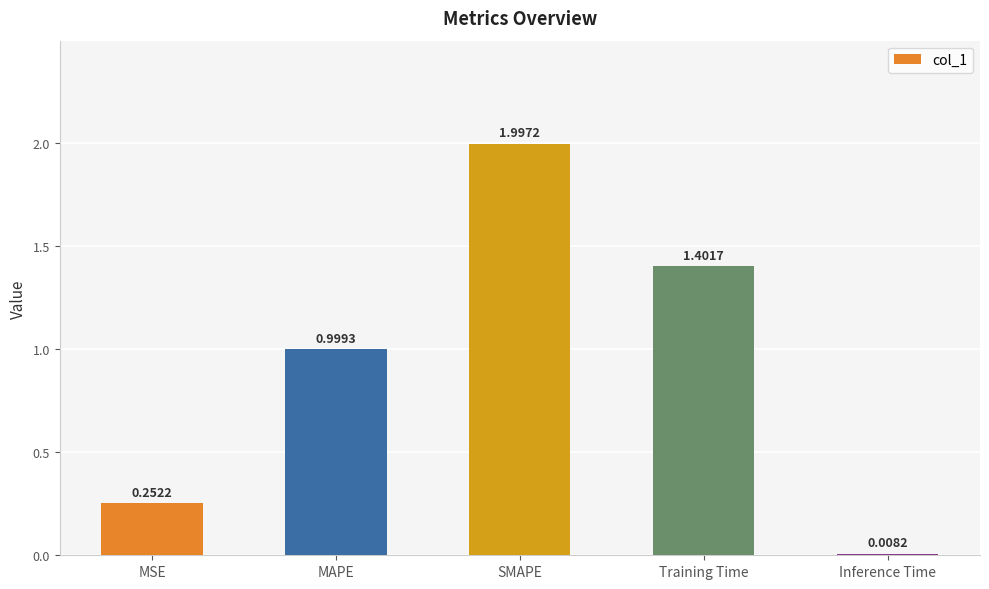

What is the difference between the maximum and second lowest values?

1.7